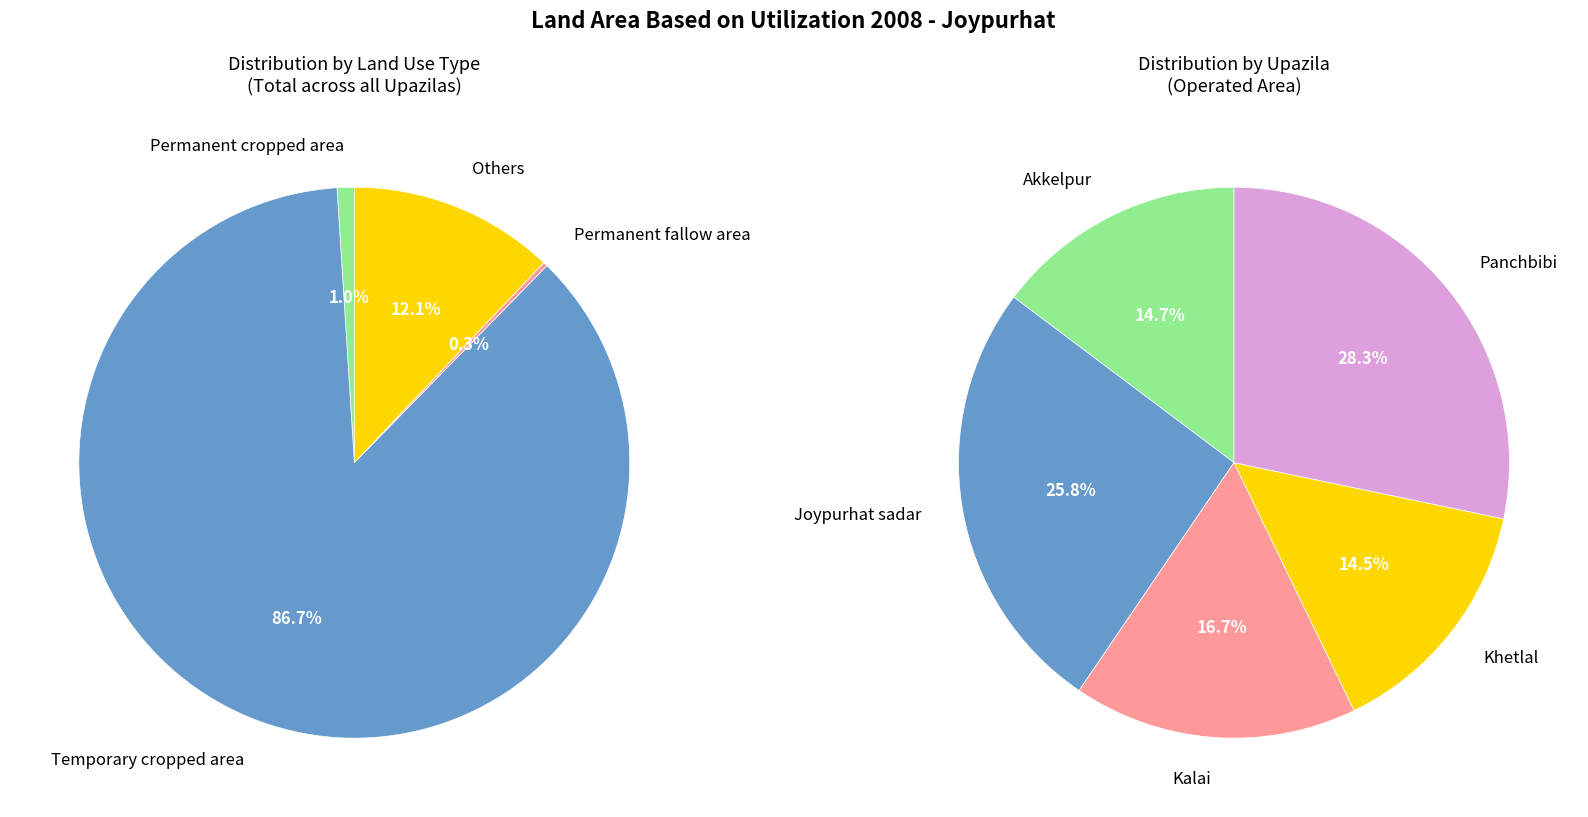

What is the spread (max minus min) of values at Joypurhat sadar?

51407